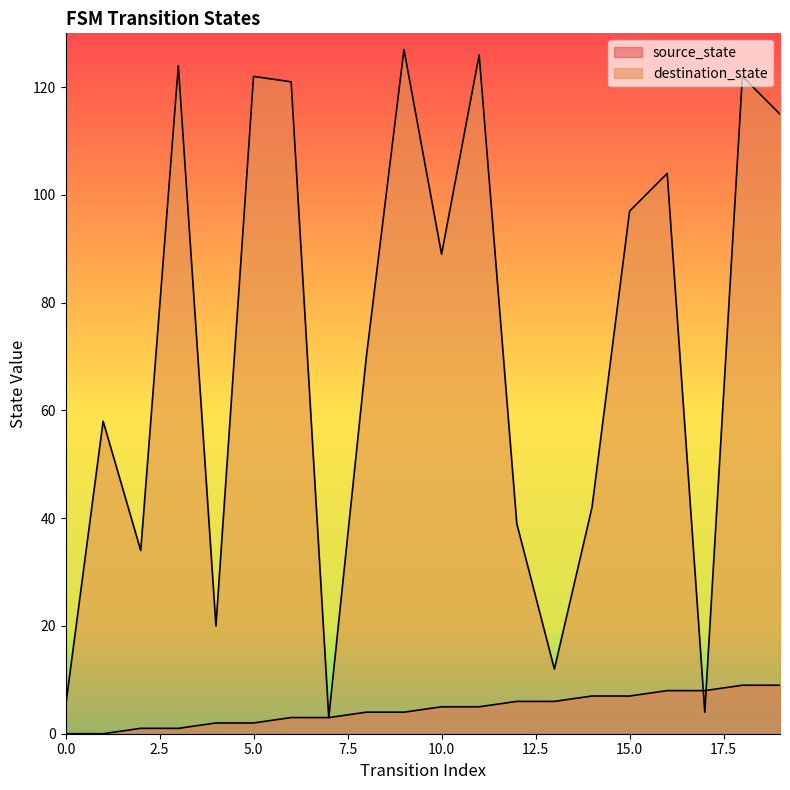

The value of source_state at 6 is 1. True or false?

False